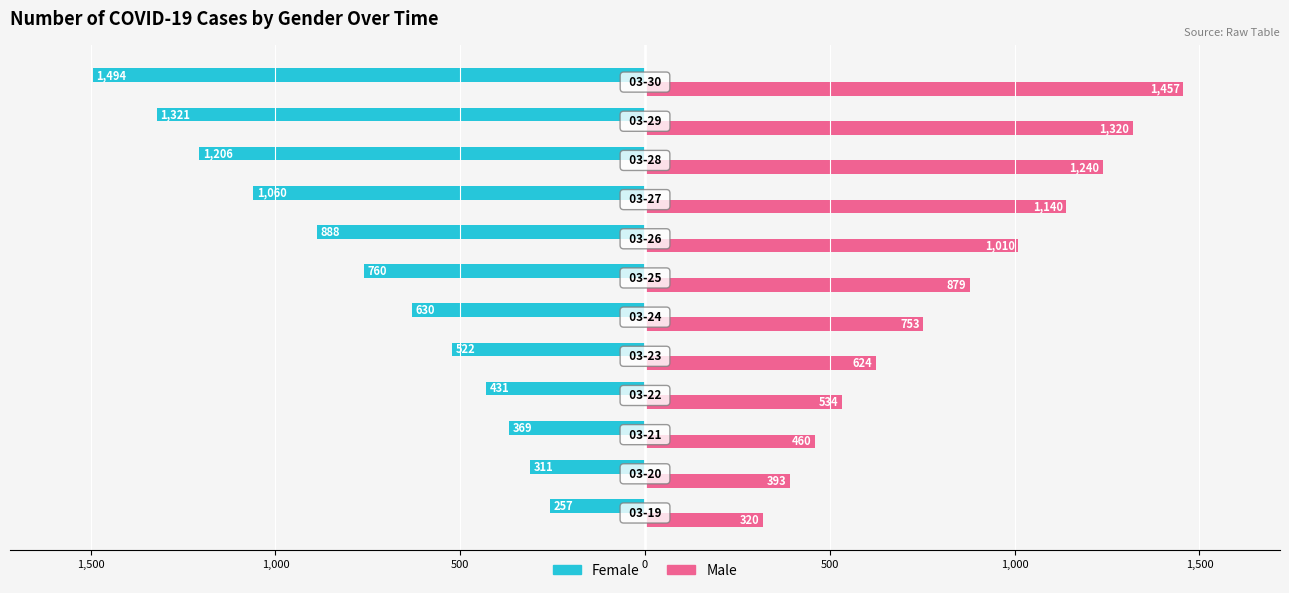

Reading left to right, what are all the values shown in this chart?

Female: -257	-311	-369	-431	-522	-630	-760	-888	-1060	-1206	-1321	-1494
Male: 320	393	460	534	624	753	879	1010	1140	1240	1320	1457